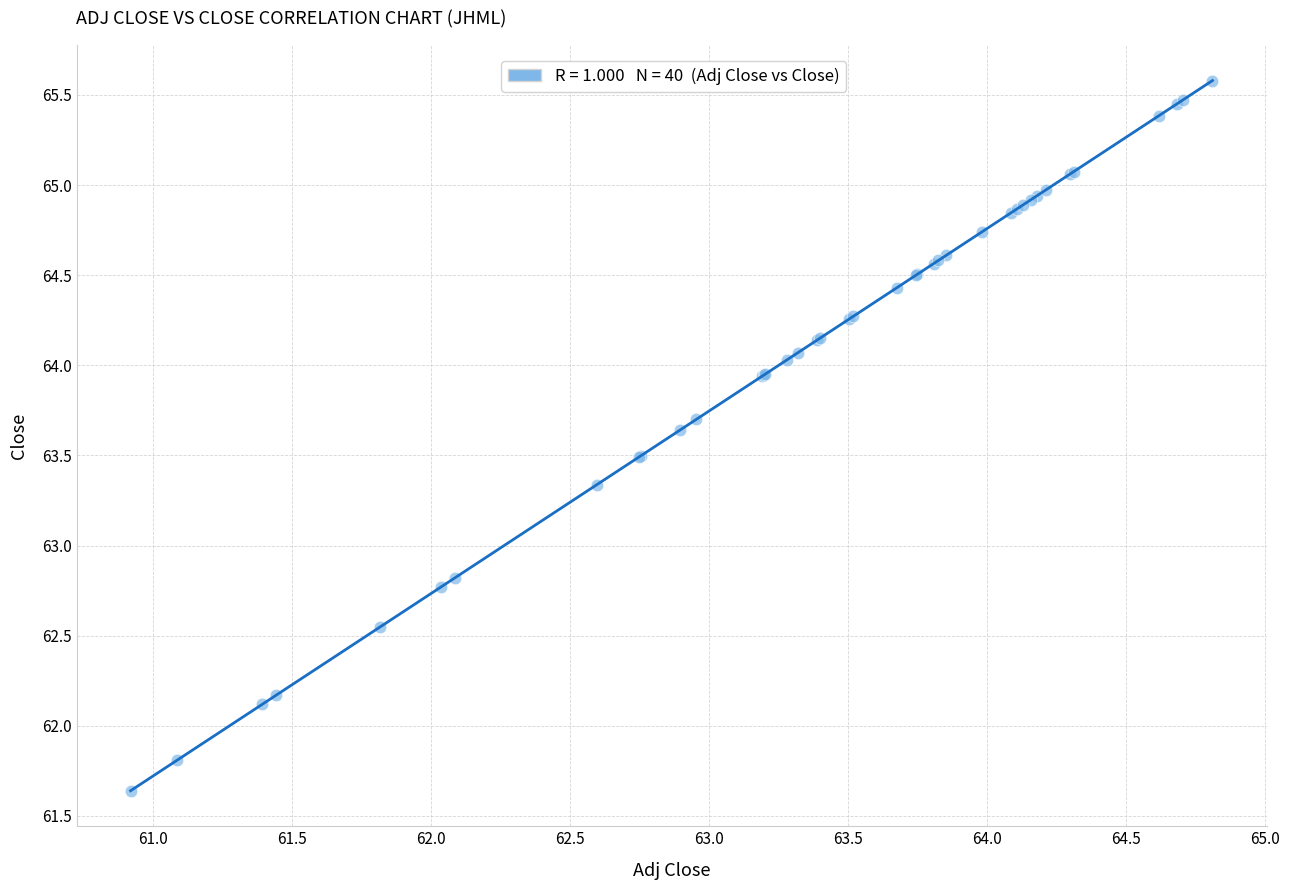

What Y value in the scatter plot is closest to 63?

62.8